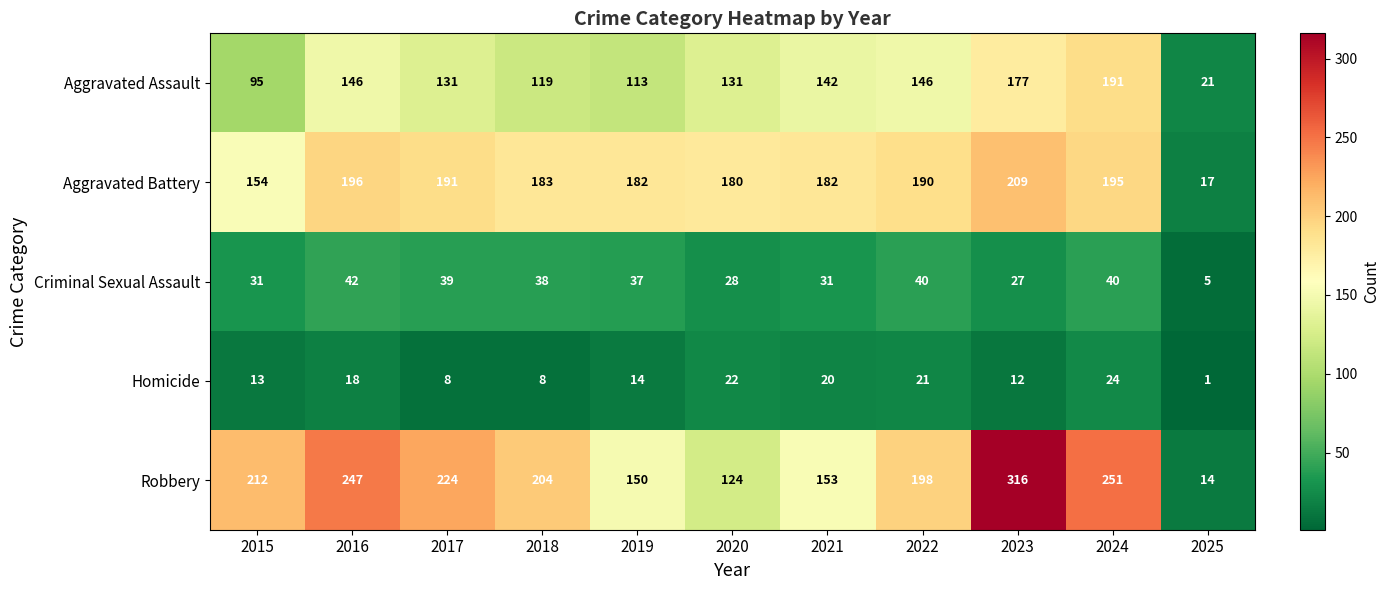

What is the maximum value shown in the chart?

316